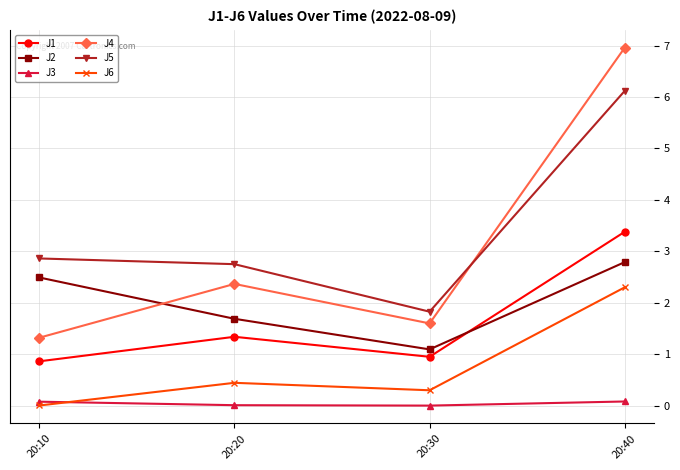

At 20:30, list the series in order from smallest to largest.

J3, J6, J1, J2, J4, J5